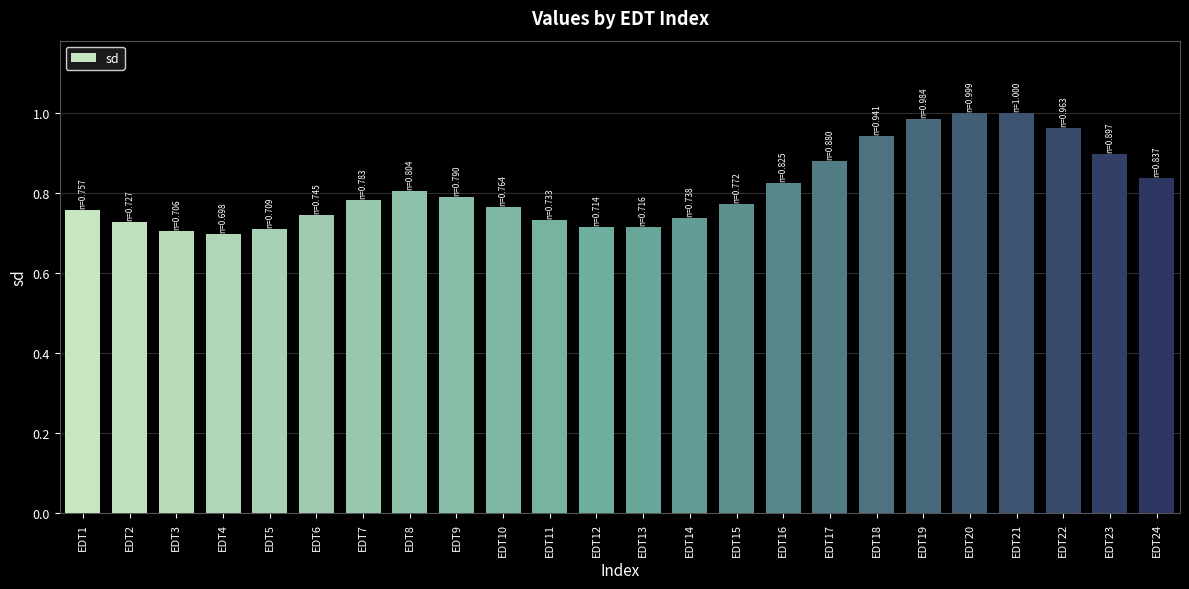

Which has a higher value, EDT23 or EDT19?

EDT19